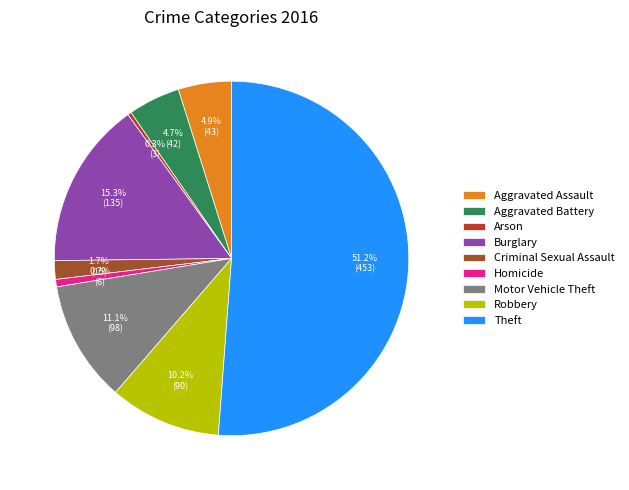

What percentage is NOT represented by Burglary?

84.7%